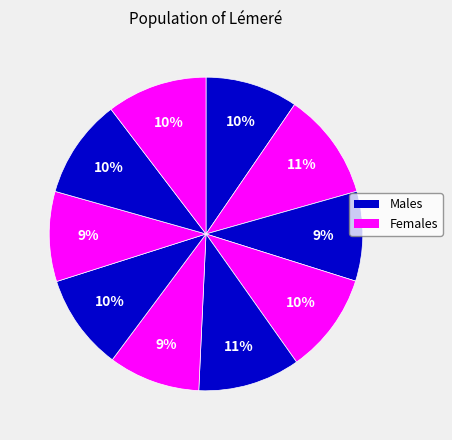

How many segments does this pie chart have?

10